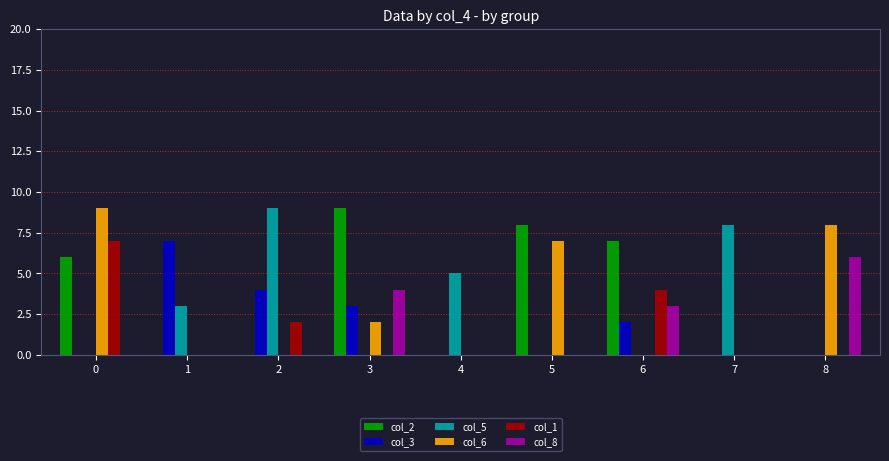

What is the greatest value displayed?

9